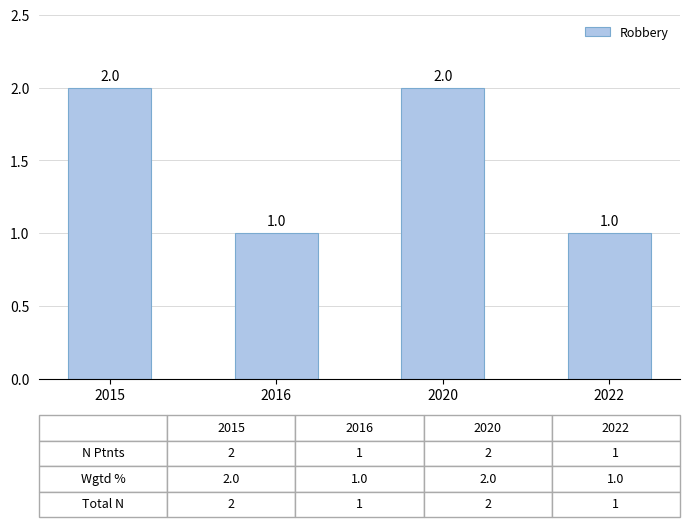

What value does the data have at 2020?

2